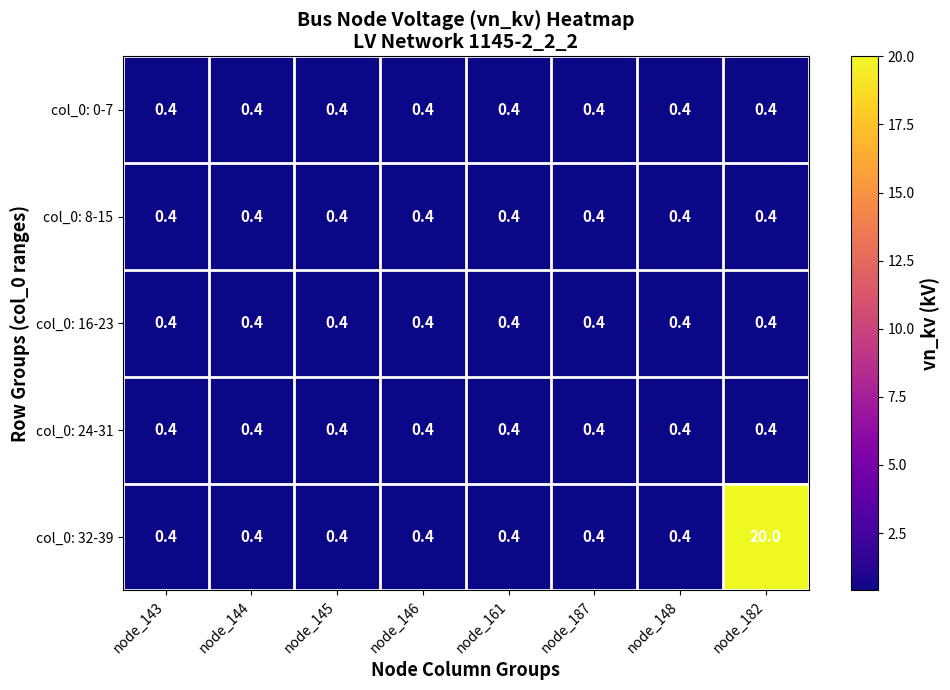

How many series are shown in this chart?

5